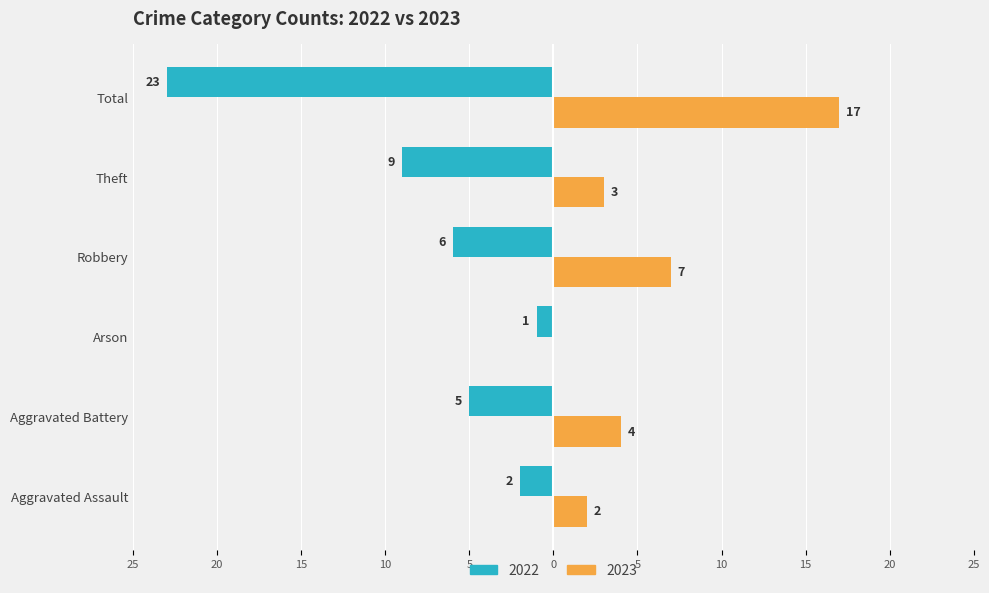

Where is 2022 nearest to the value -12?

Theft